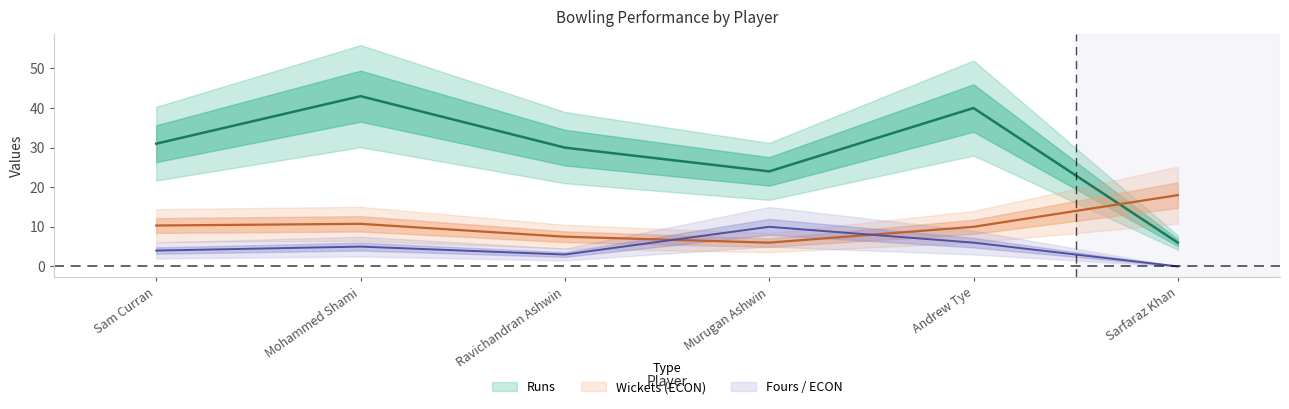

Is the value of Runs at Sam Curran greater than the value of ECON at Murugan Ashwin?

Yes